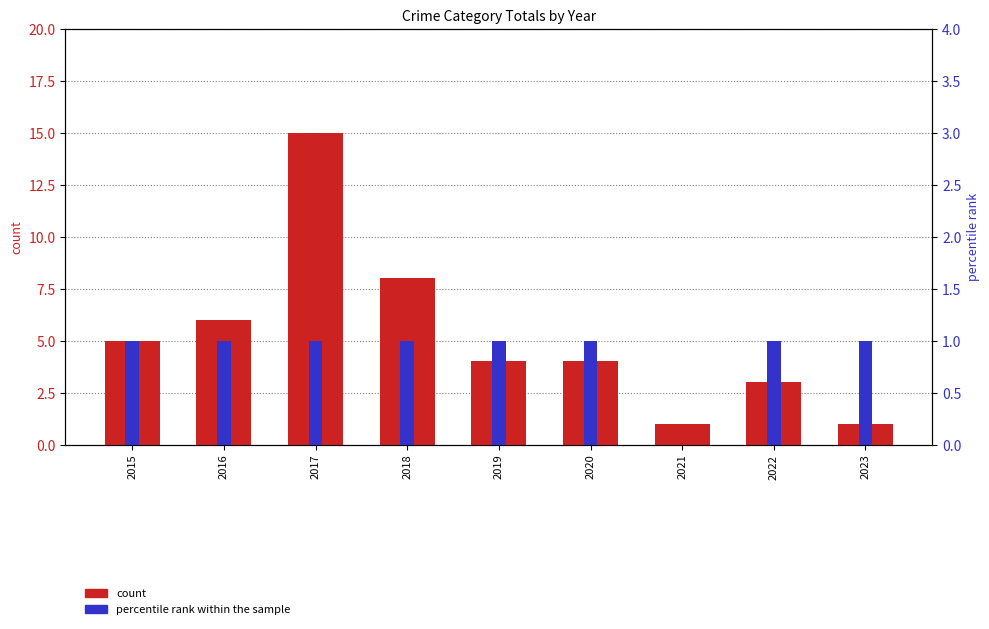

Rank the series by their average value, from lowest to highest.

percentile rank within the sample, count